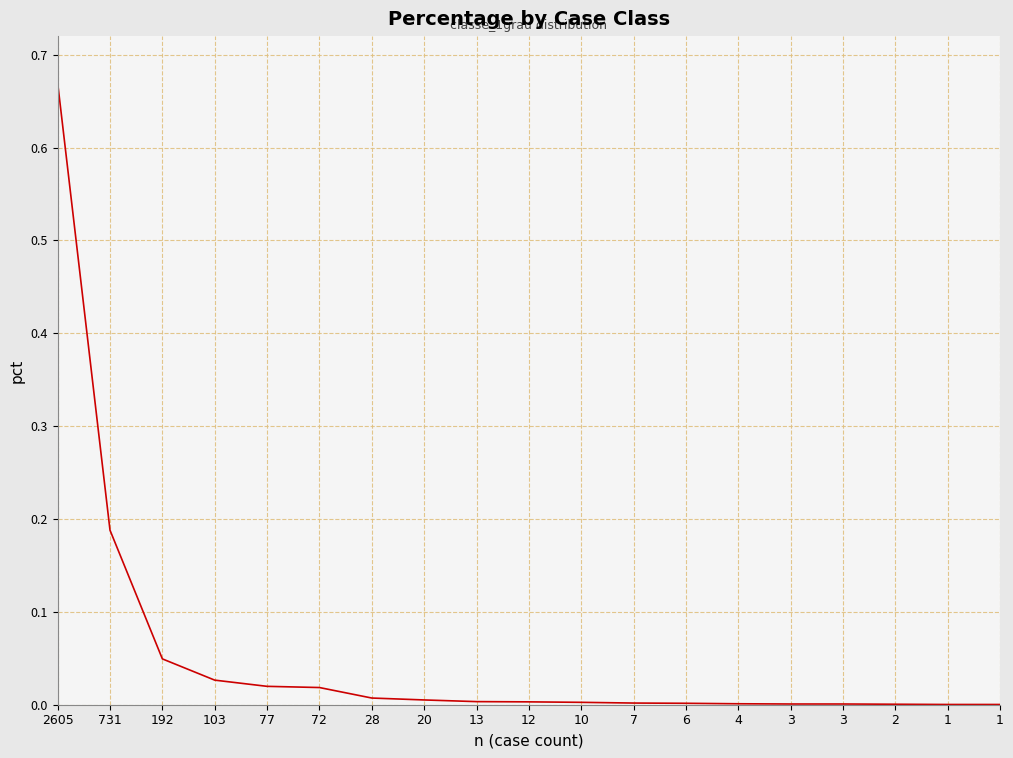

Reading right to left, extract all data points from this chart.

0.0	0.0	0.0	0.0	0.0	0.0	0.0	0.0	0.0	0.0	0.0	0.0	0.0	0.0	0.0	0.0	0.0	0.2	0.7